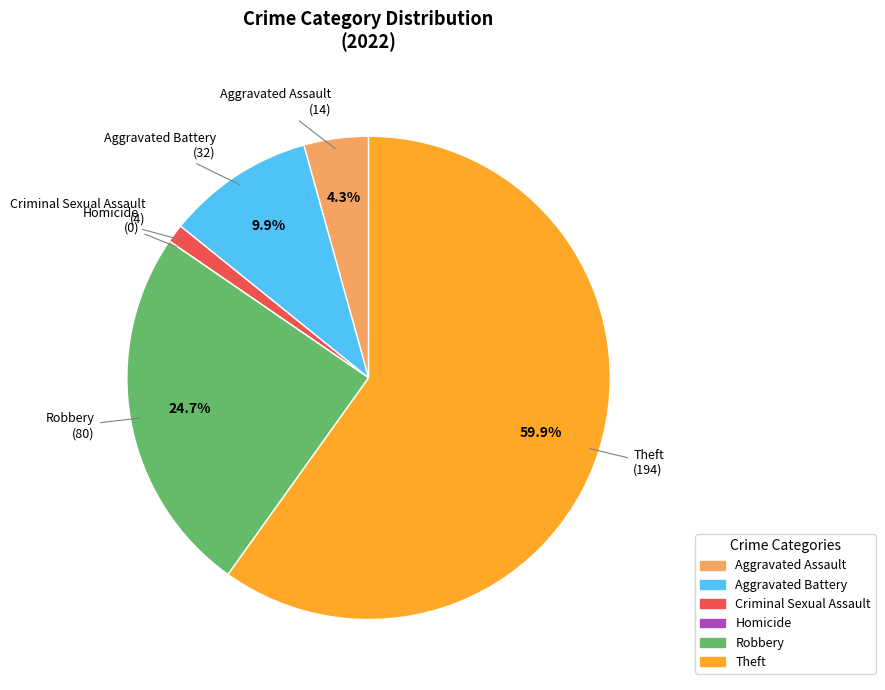

What is the largest slice in the pie chart?

Theft